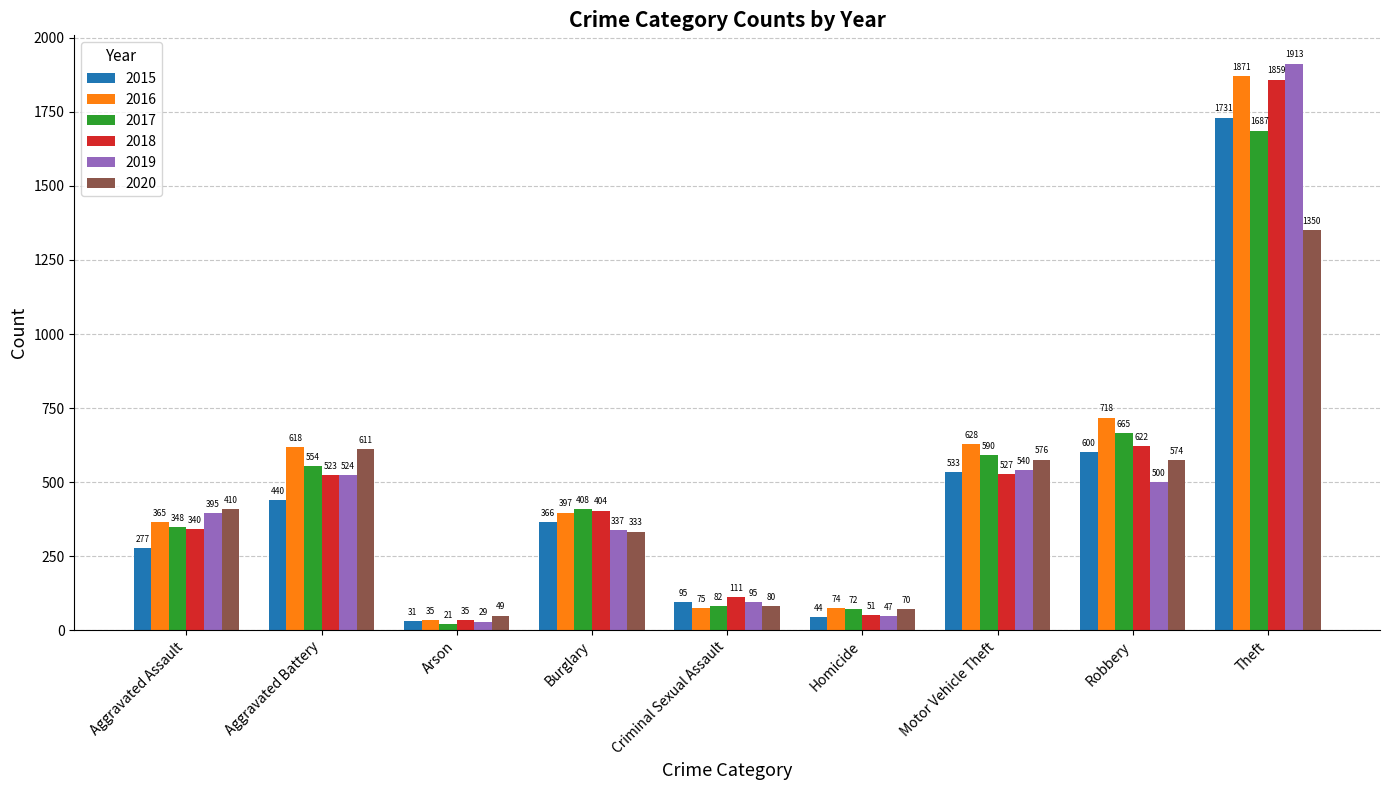

Count the number of categories in the chart.

9